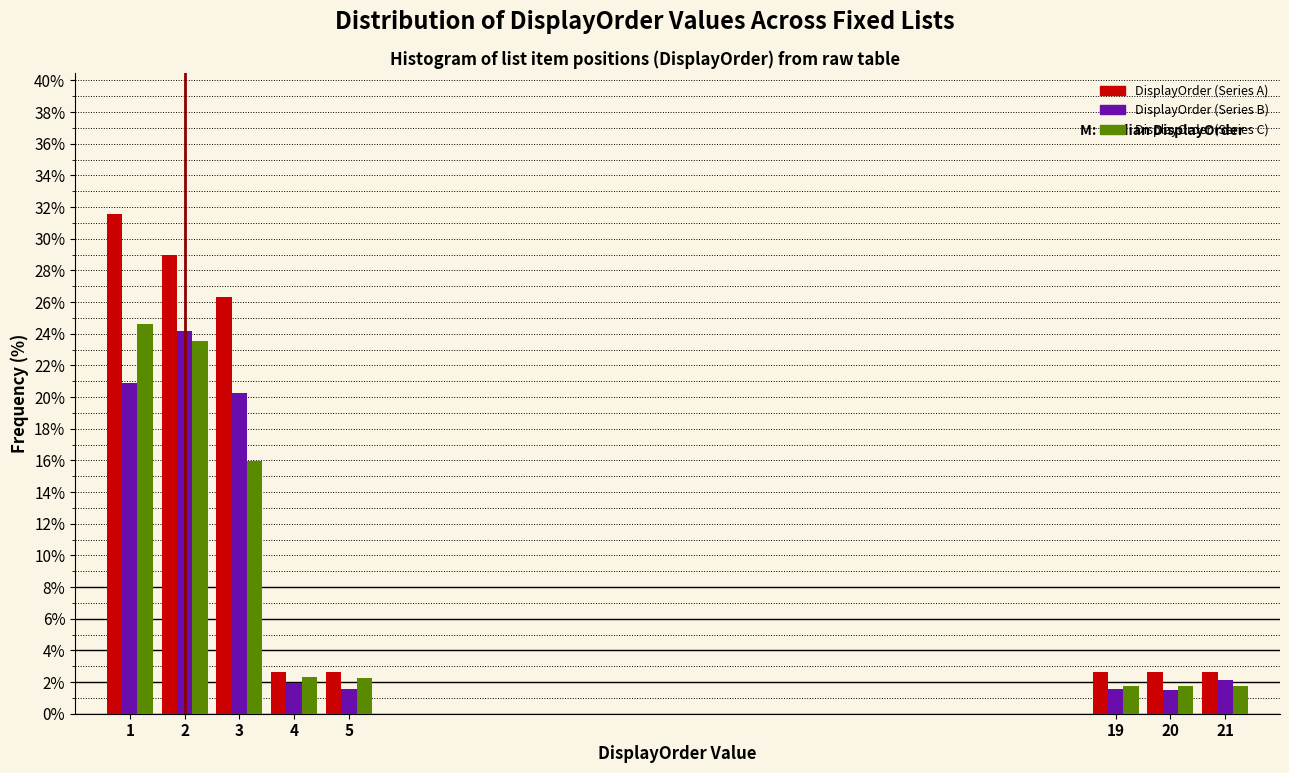

At how many categories does at least one series exceed 9?

3